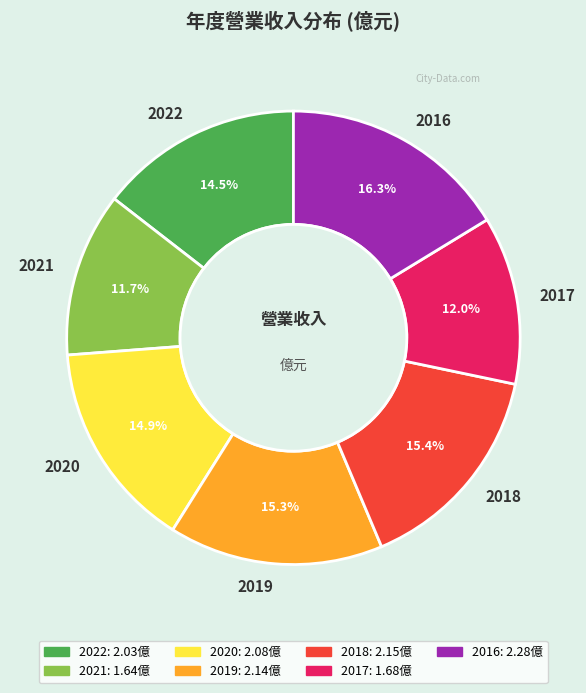

Which slice is the largest?

2016